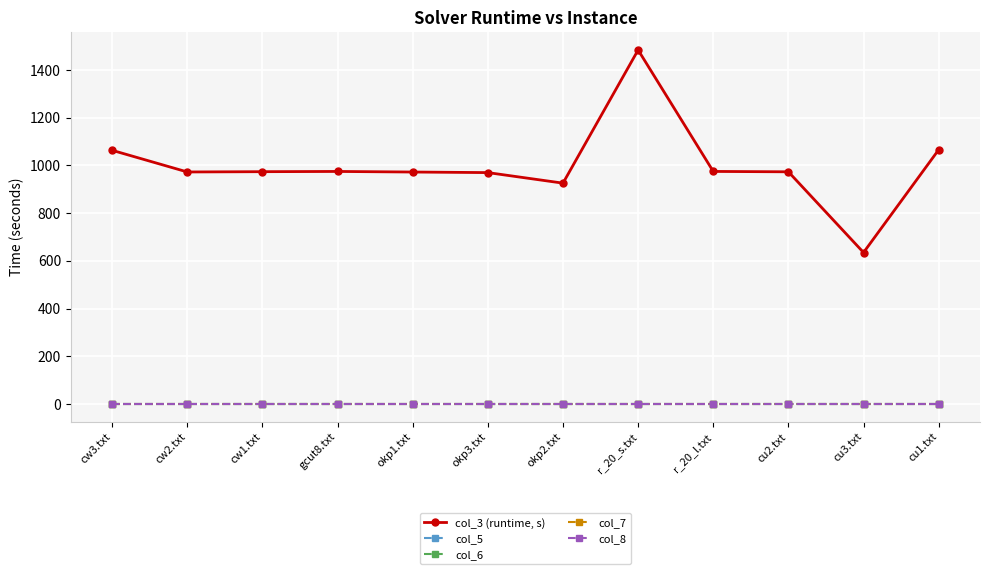

Does the chart display data point markers on the line(s)?

Yes